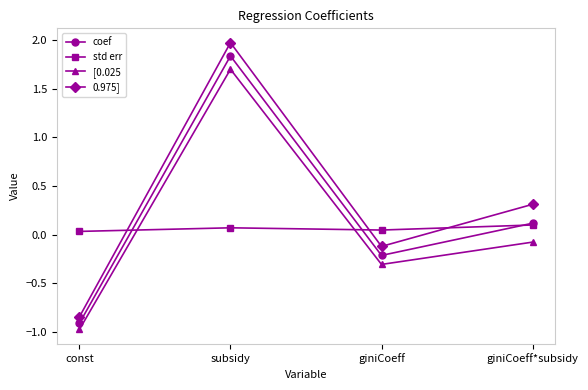

Which series has the widest spread of values?

0.975]